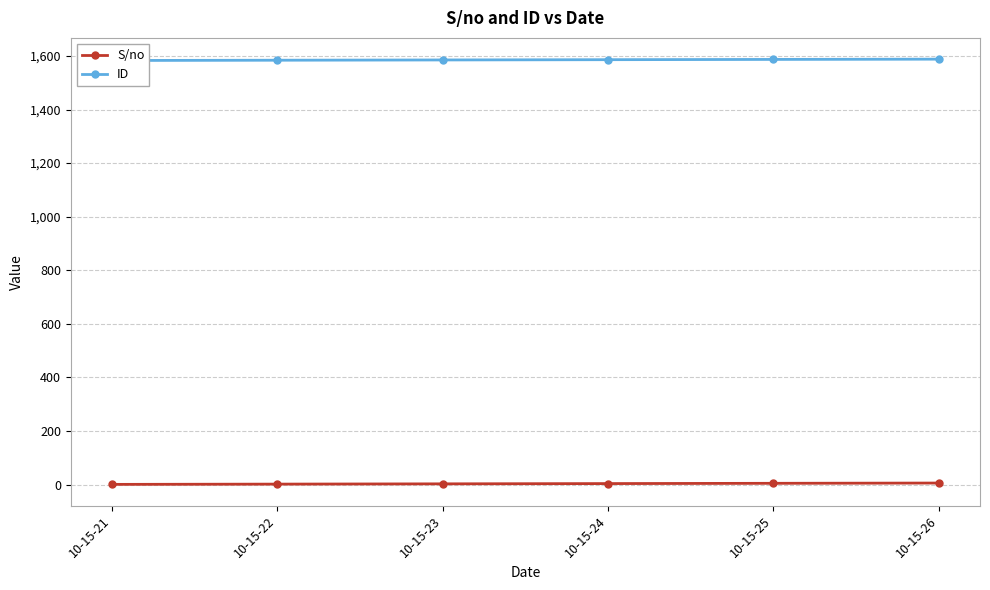

Count the number of categories in the chart.

6